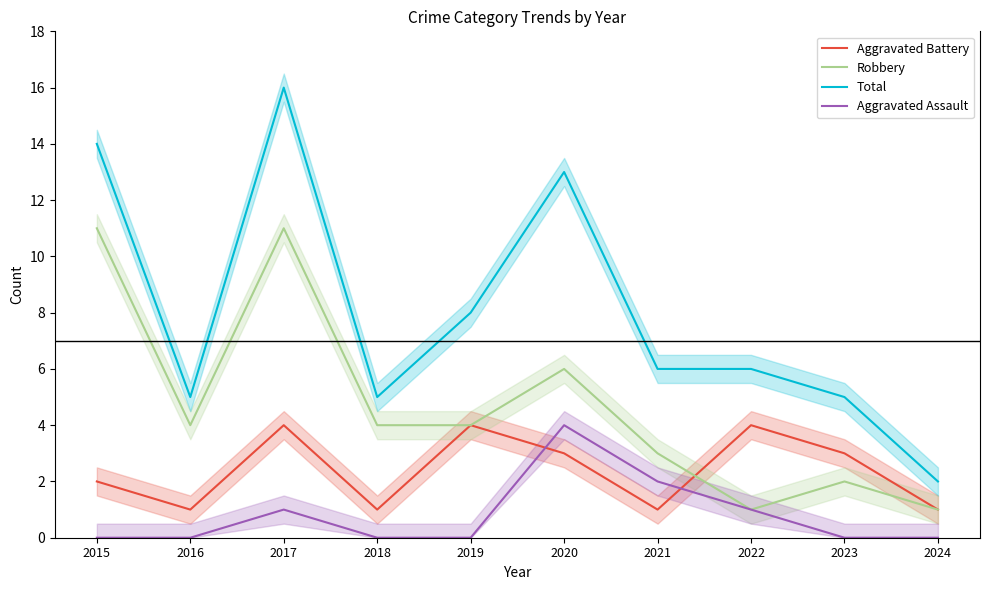

Where is the first local maximum for Aggravated Assault?

2017